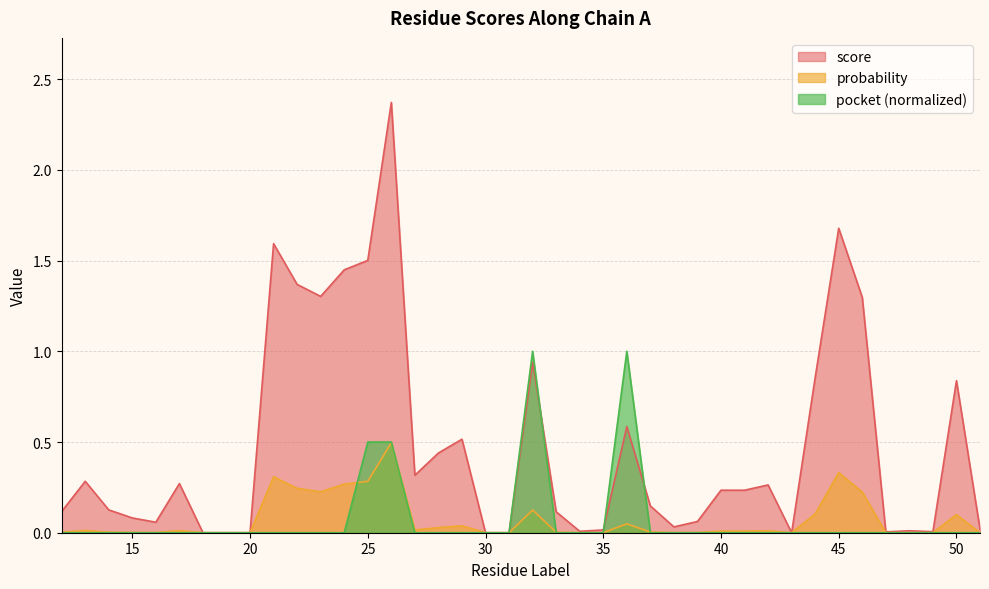

How many intersections are there between score and pocket?

3